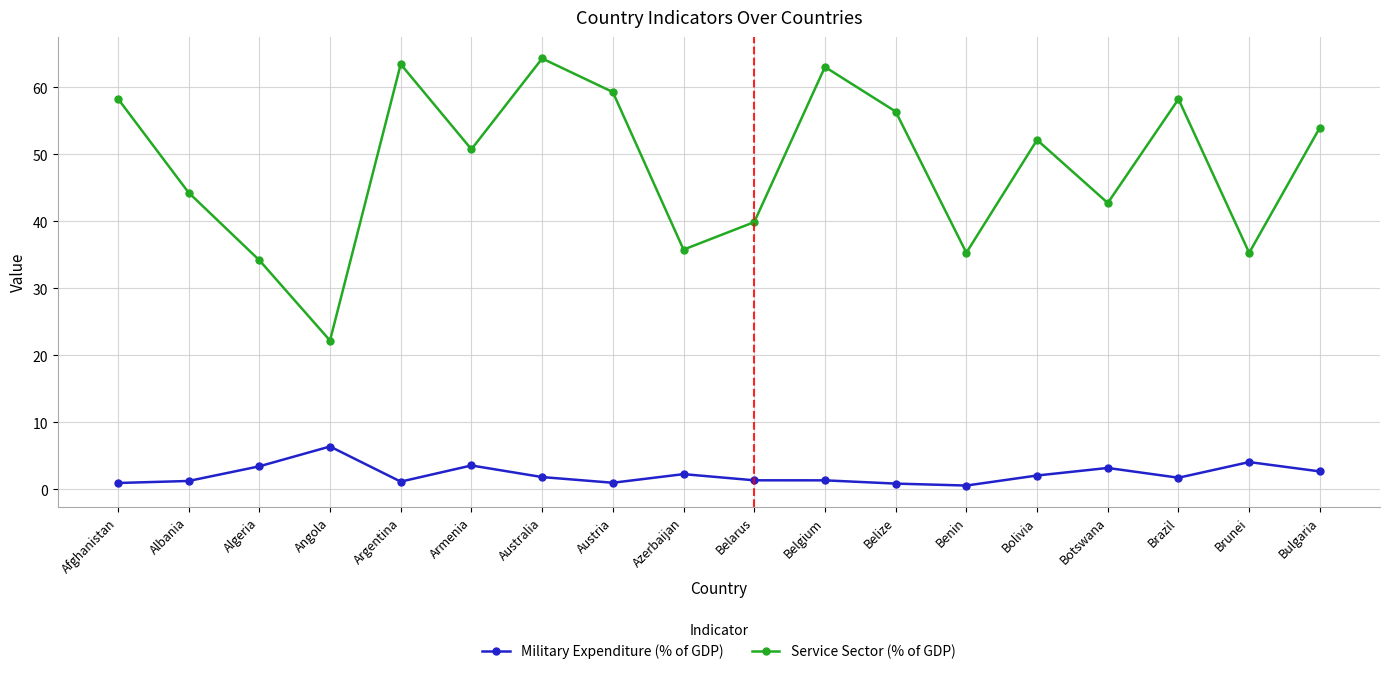

At which label does Service Sector (% of GDP) reach its peak?

Australia